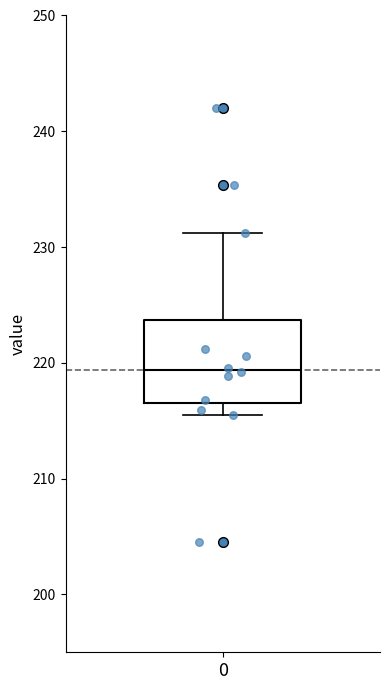

Read this box plot against the y-axis: the position of the median line, the range covered by the box, and the ends of both whiskers. The values are not printed on the chart, so give them approximately, as read against the axis.

median 219, box 217 to 224, whiskers 215 to 231